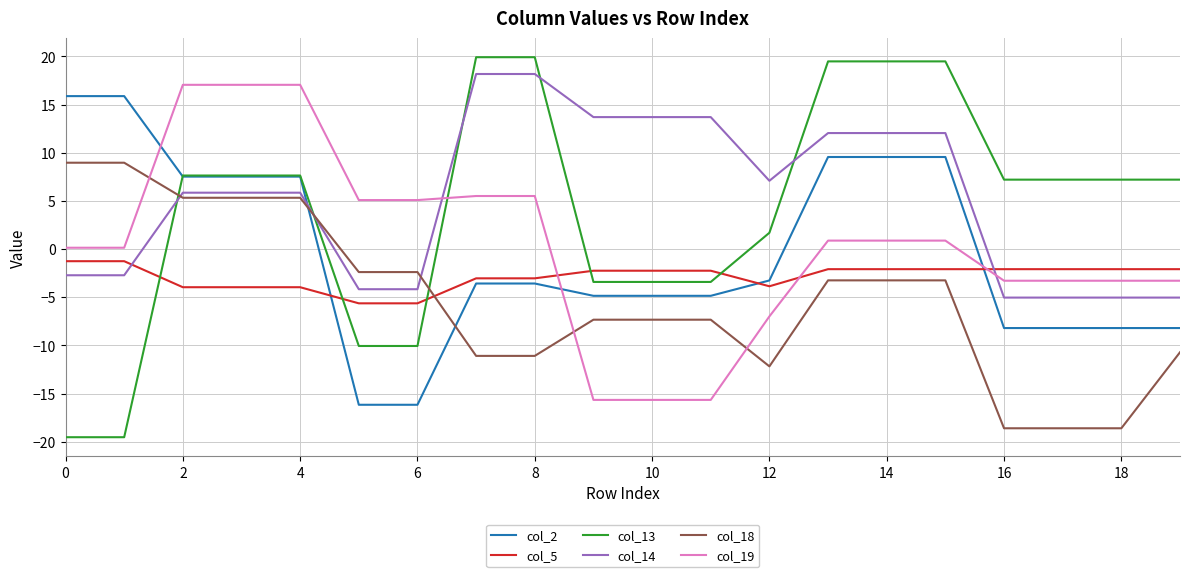

Which series has the largest range (max minus min)?

col_13